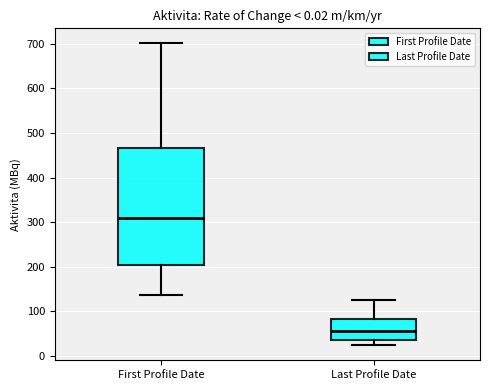

Which box is the tallest, from its lower edge to its upper edge?

First Profile Date